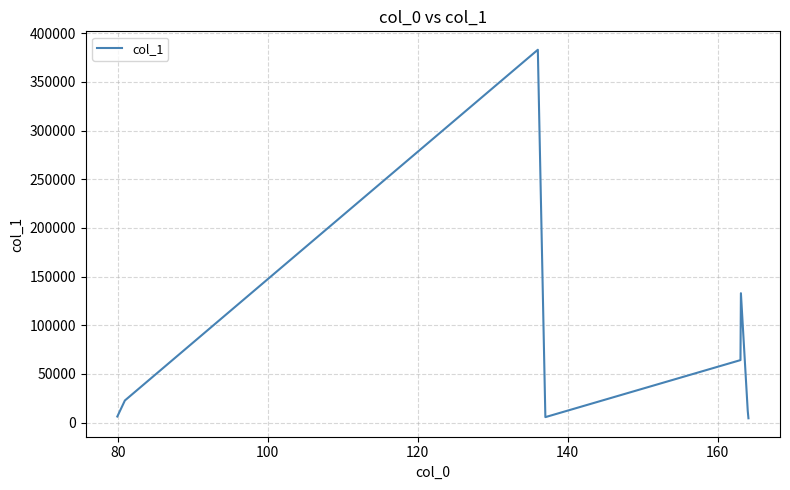

What is the difference between the maximum and minimum values?

378412.0